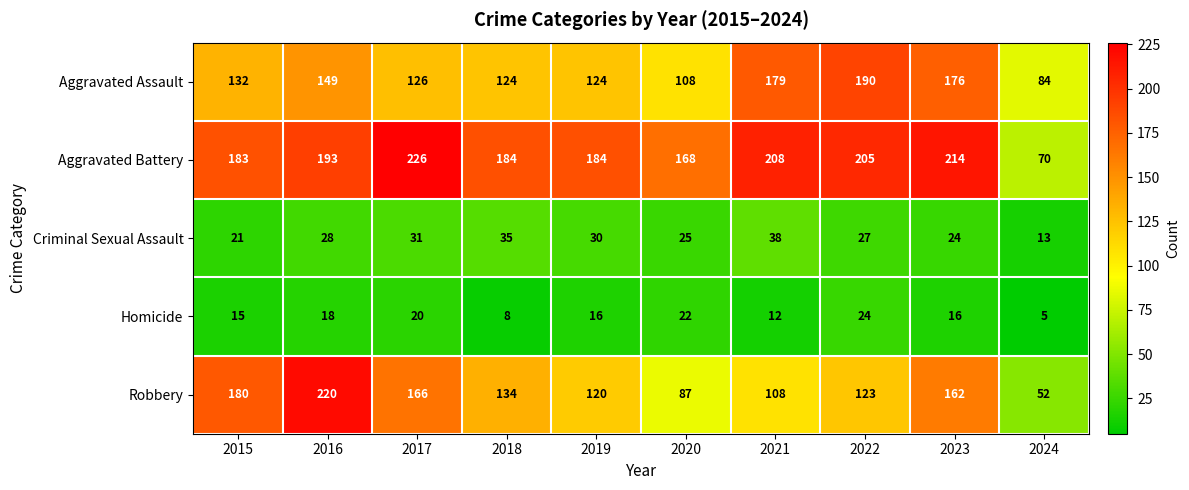

What is the difference between the second highest and second lowest values in the Criminal Sexual Assault series?

14